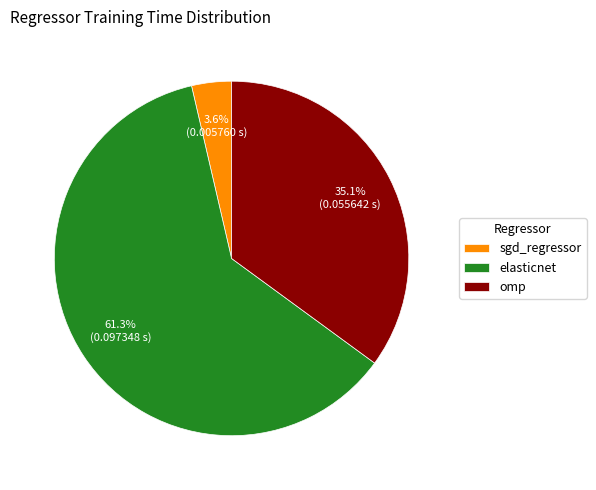

To the nearest percent, what is the combined percentage of elasticnet and omp?

96%